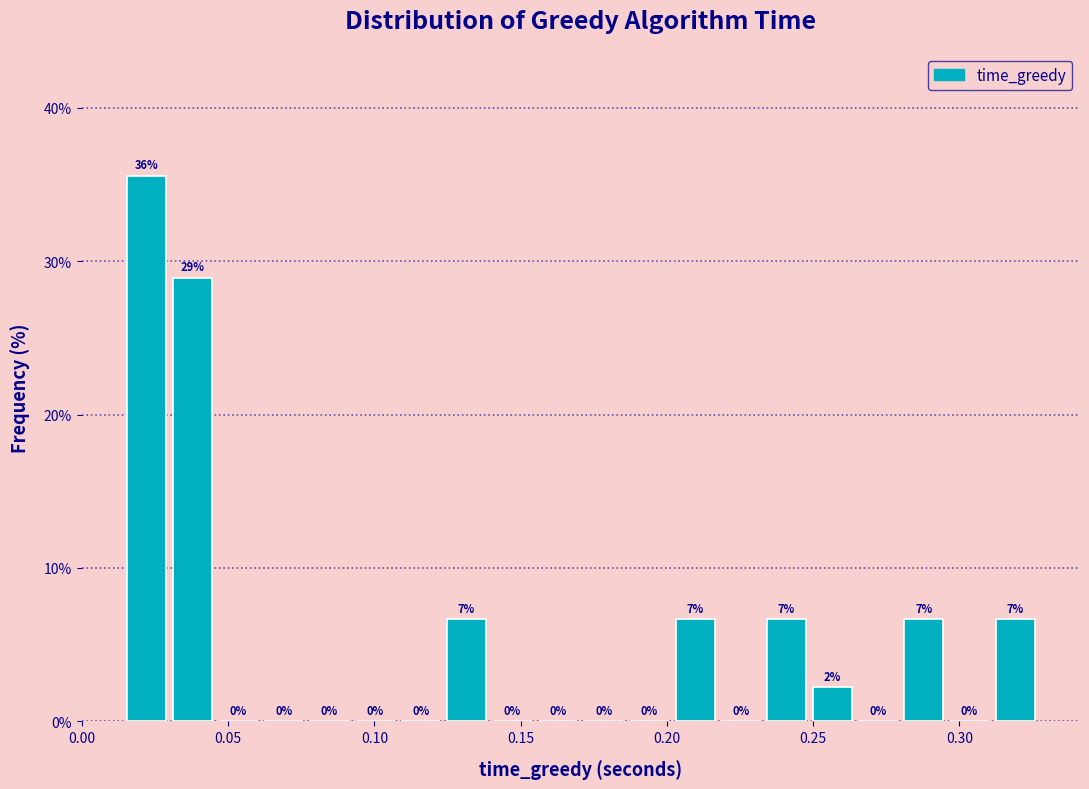

Read against the x-axis, roughly where is the centre of the tallest bar?

0.020